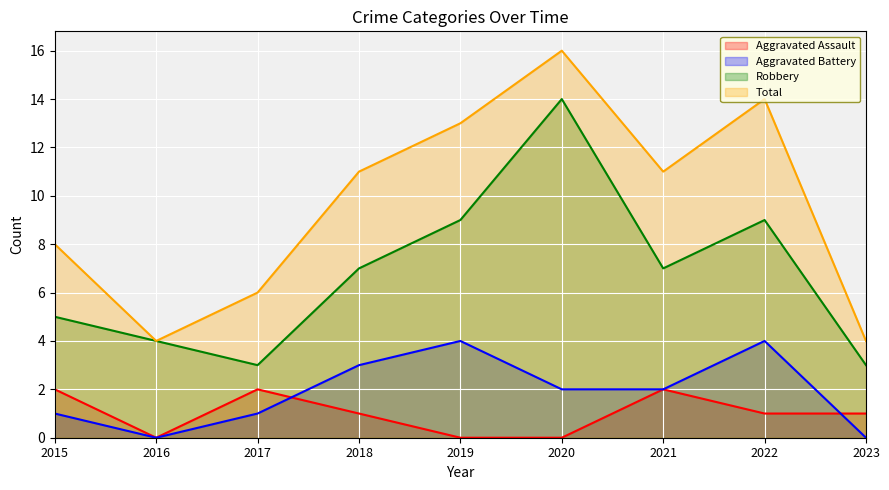

Which has a higher value, 2017 or 2021?

2017